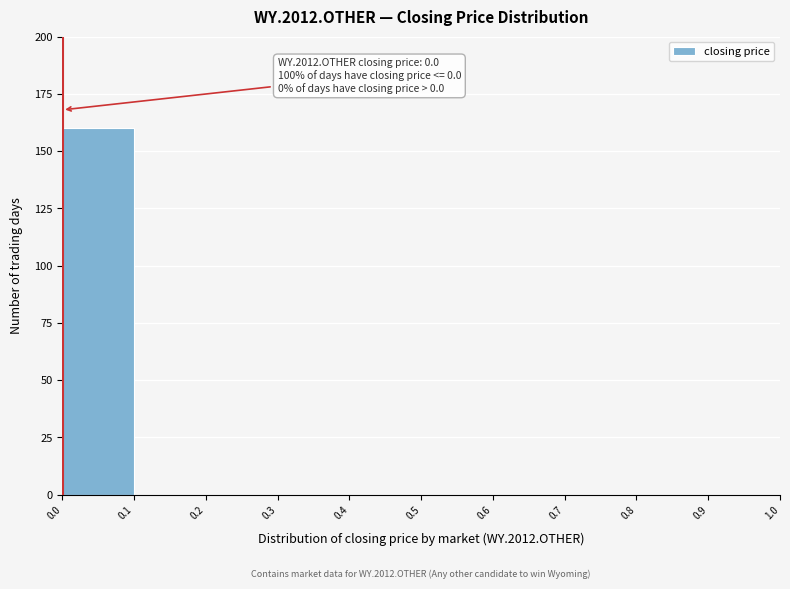

Which range on the x-axis has the tallest bar?

0.0 to 0.1